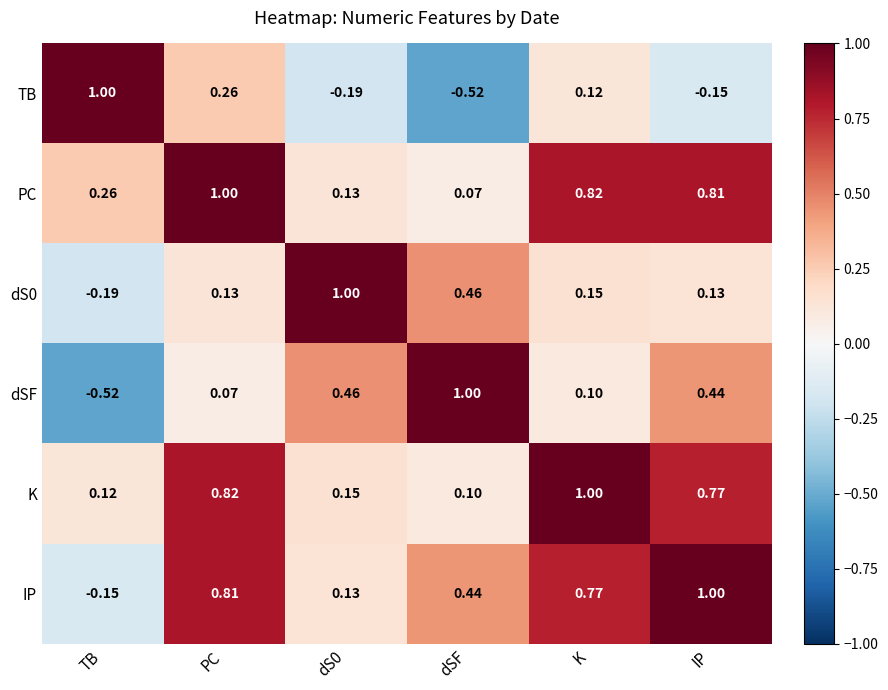

At K, list the series in order from largest to smallest.

K, PC, IP, dS0, TB, dSF